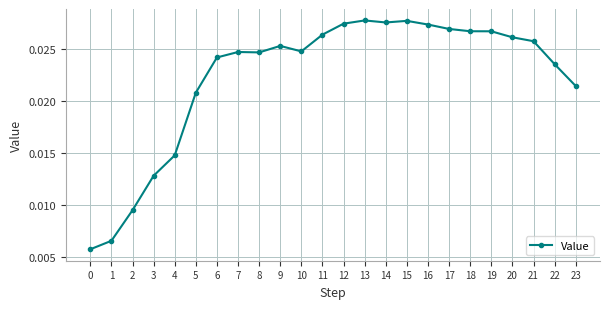

What is the sum of all values?

0.5